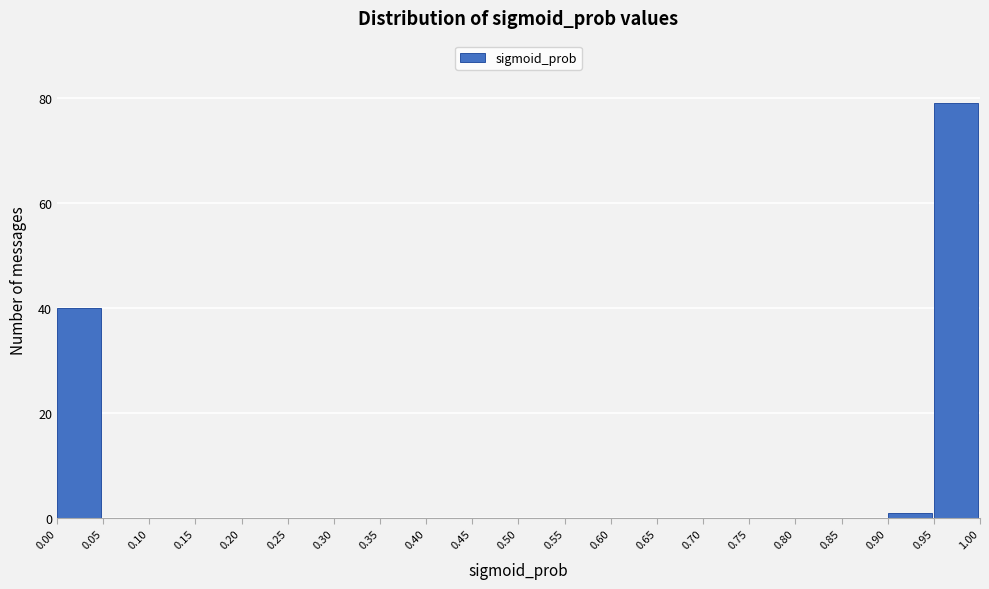

What is the height of the bar covering 0.95 to 1.00 on the x-axis? The values are not printed on the chart, so give them approximately, as read against the axis.

80